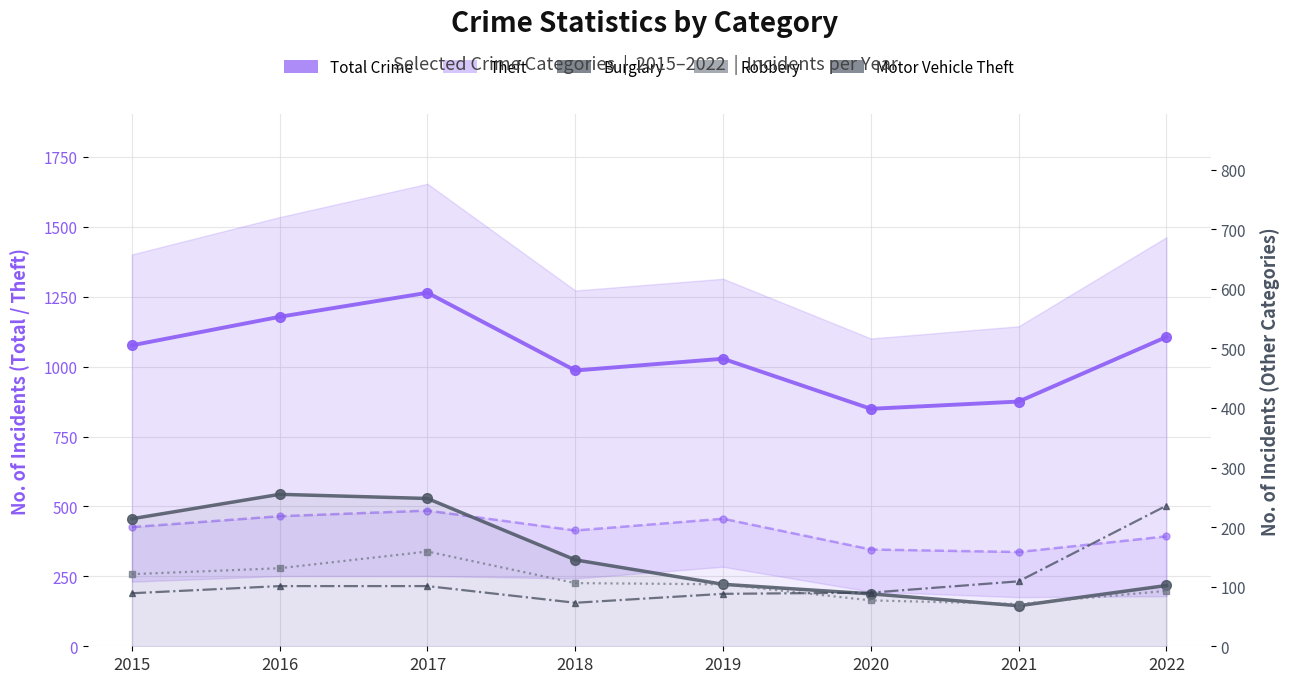

At which category is the sum across all series the highest?

2017